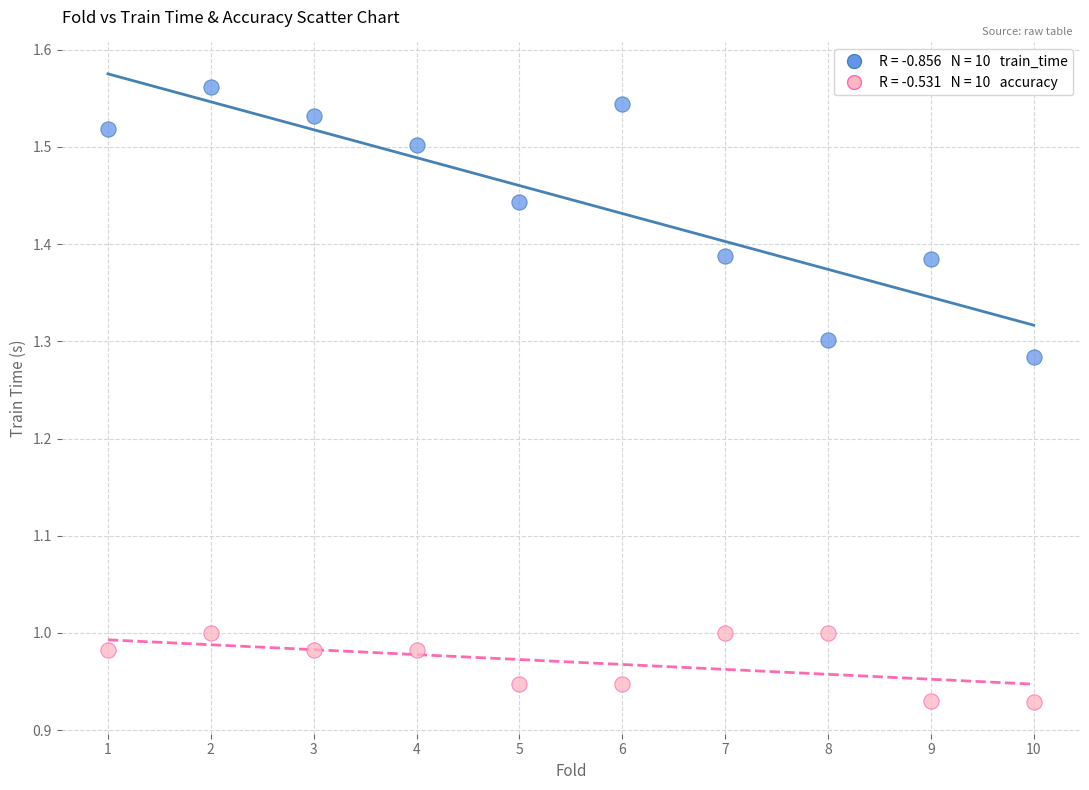

Across all data points, what is the range of Y values (max minus min)?

0.6